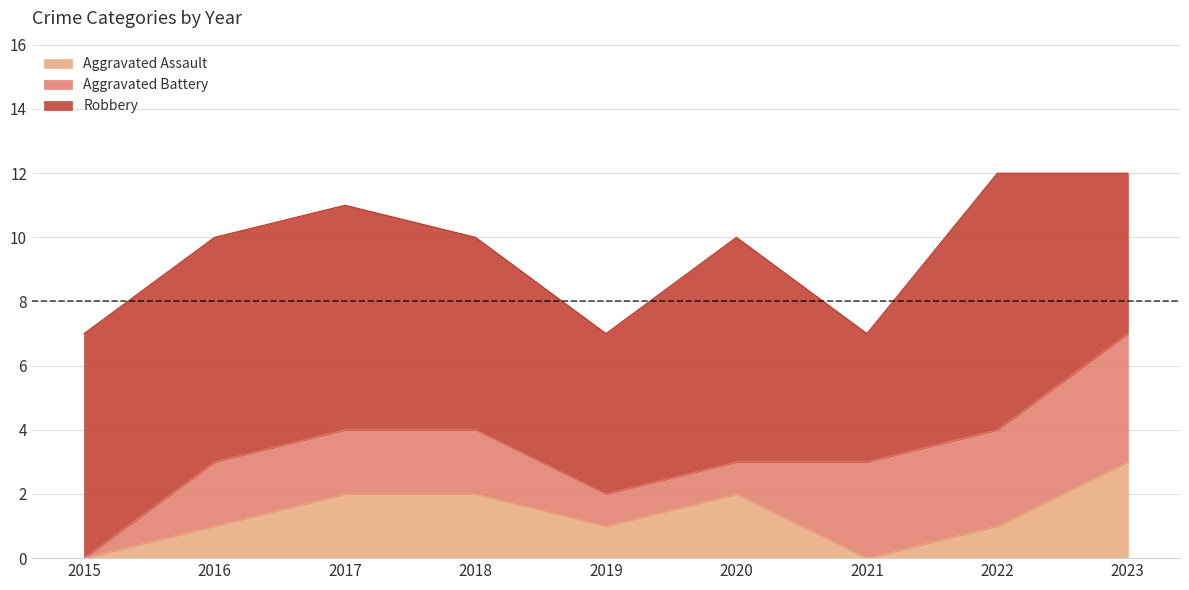

What is the spread (max minus min) of values at 2017?

5